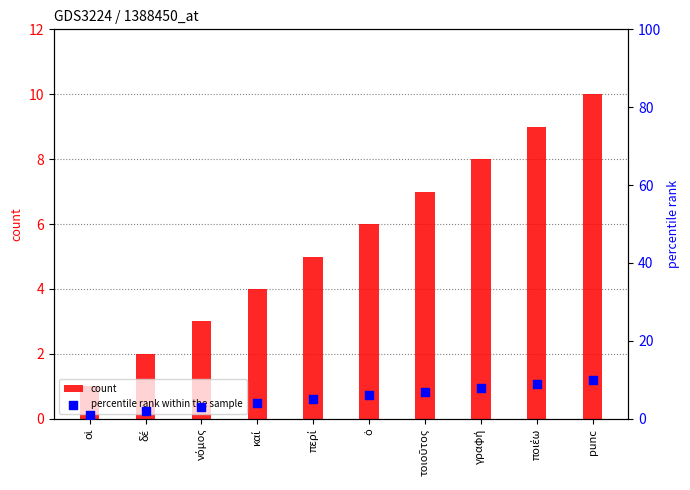

Is the value of count at περί greater than the value of percentile rank within the sample at οἱ?

Yes